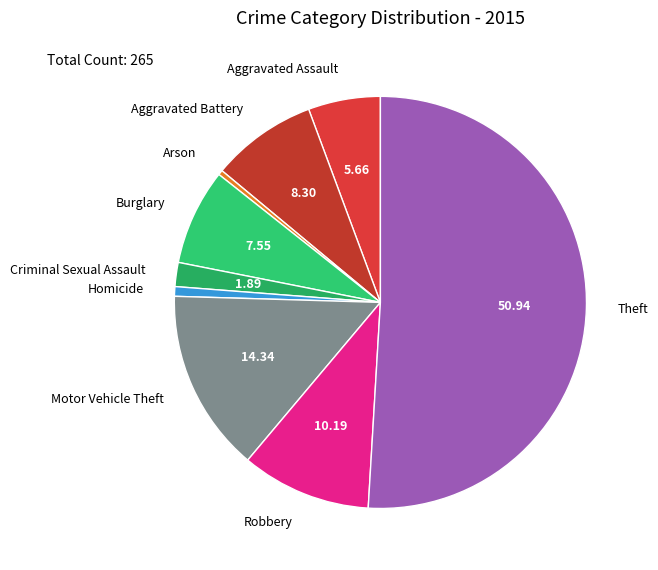

Do Criminal Sexual Assault and Aggravated Assault together represent more than half of the pie?

No